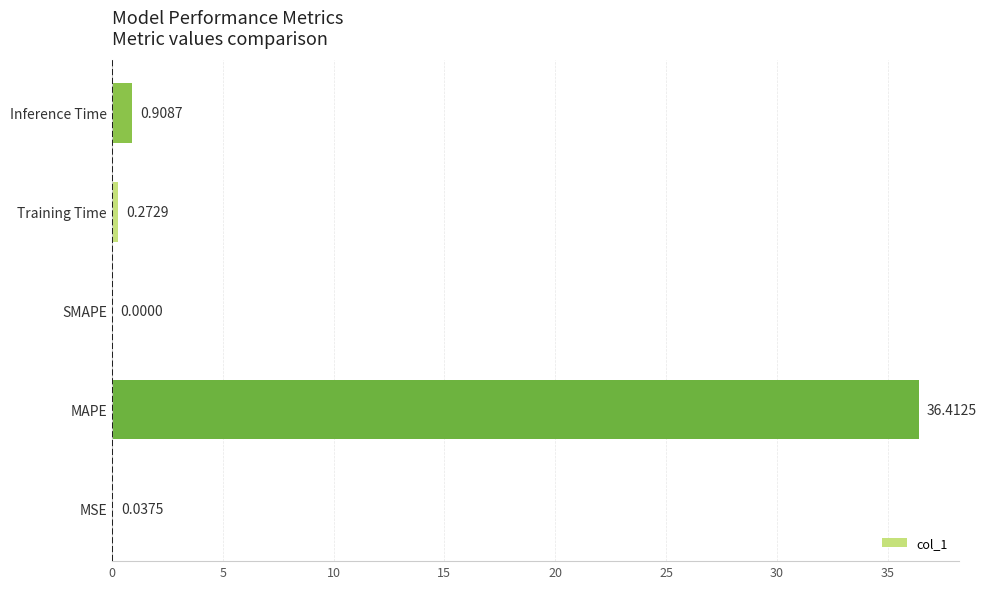

What is the change in value from MSE to MAPE?

+36.4